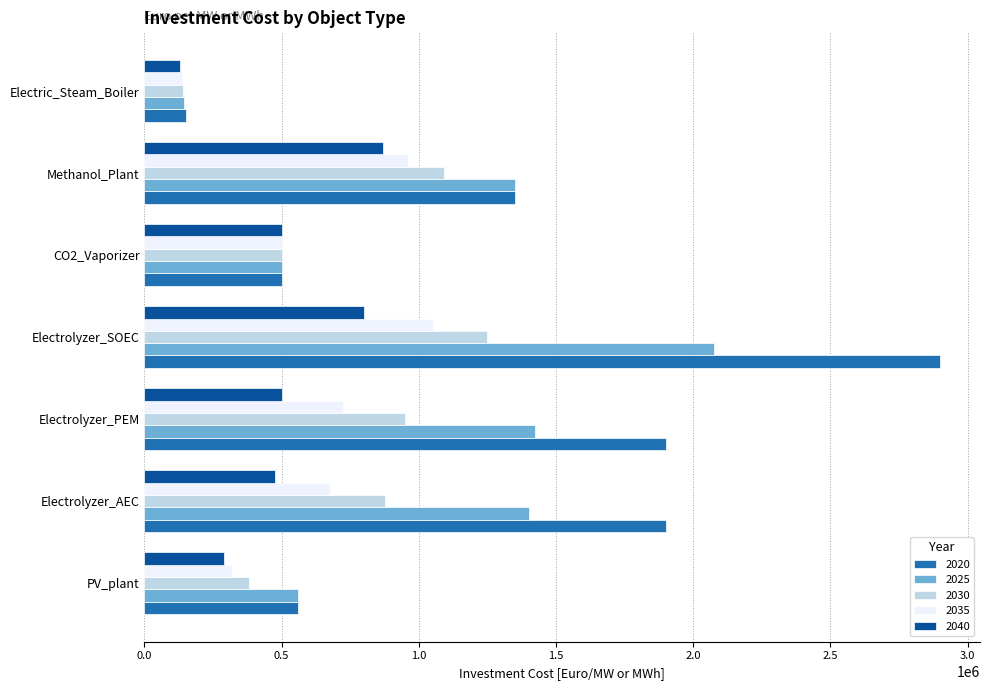

What is the difference between the highest and lowest values at PV_plant?

270000